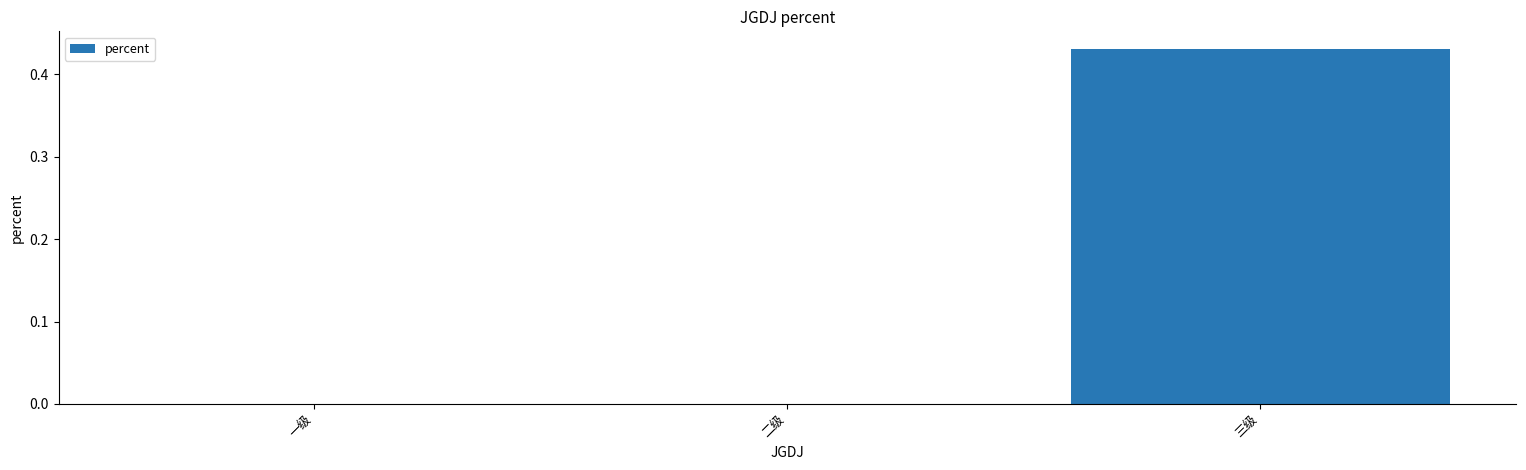

The value at 二级 is -0.3. True or false?

False